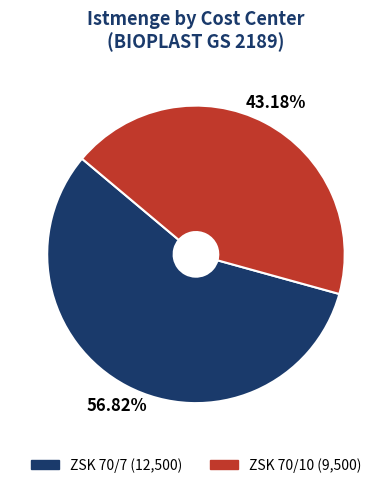

Which category accounts for the majority?

ZSK 70/7